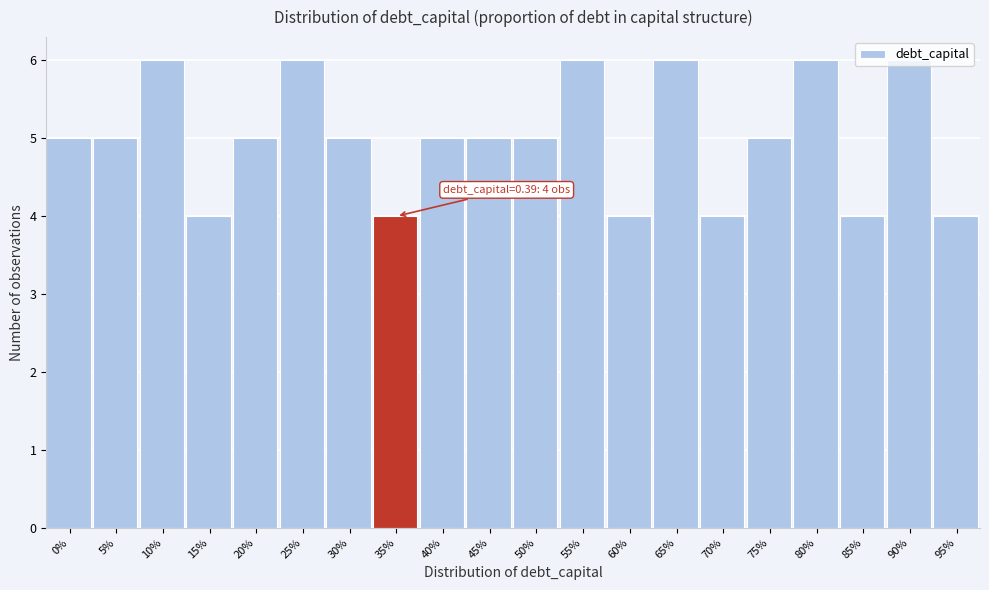

The chart shows a value of 4 at 10%. True or false?

False